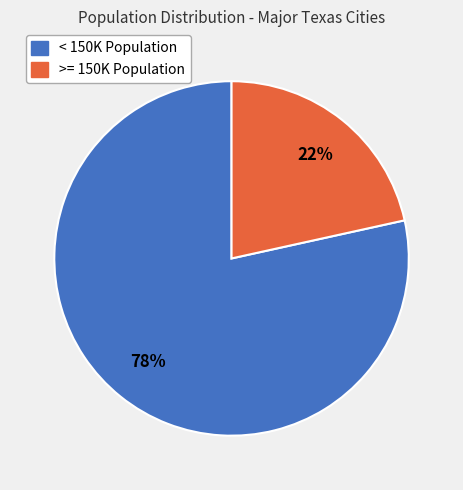

What is the smallest slice in the pie chart?

>= 150K Population